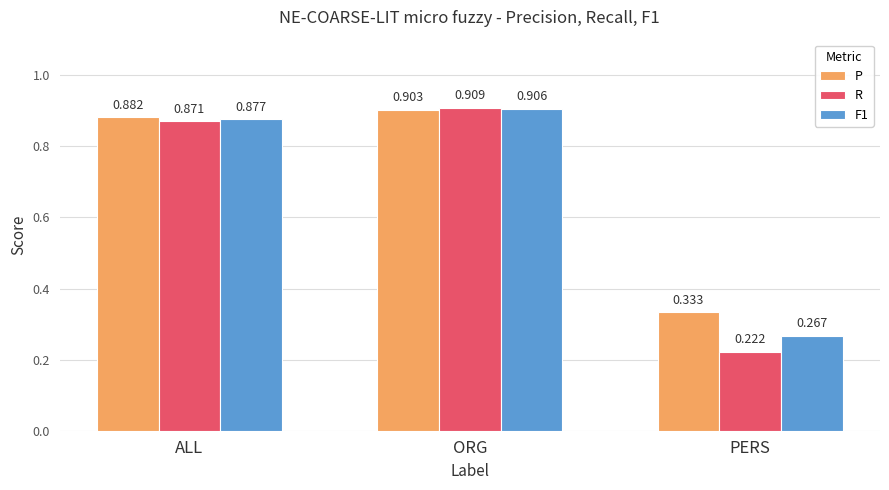

True or false: R has a value of 0.9 at ORG.

True